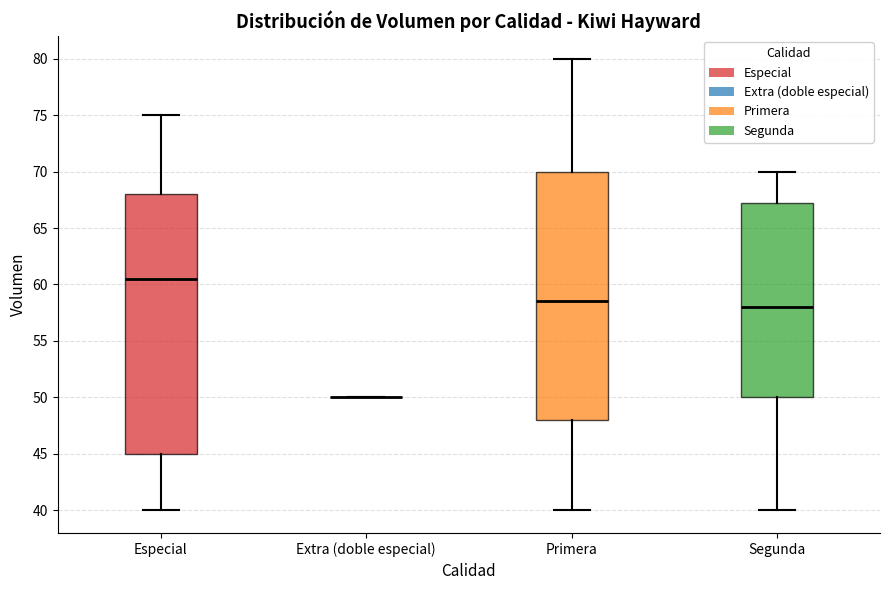

Where is the upper edge of the box for Especial on the y-axis? The values are not printed on the chart, so give them approximately, as read against the axis.

68.0